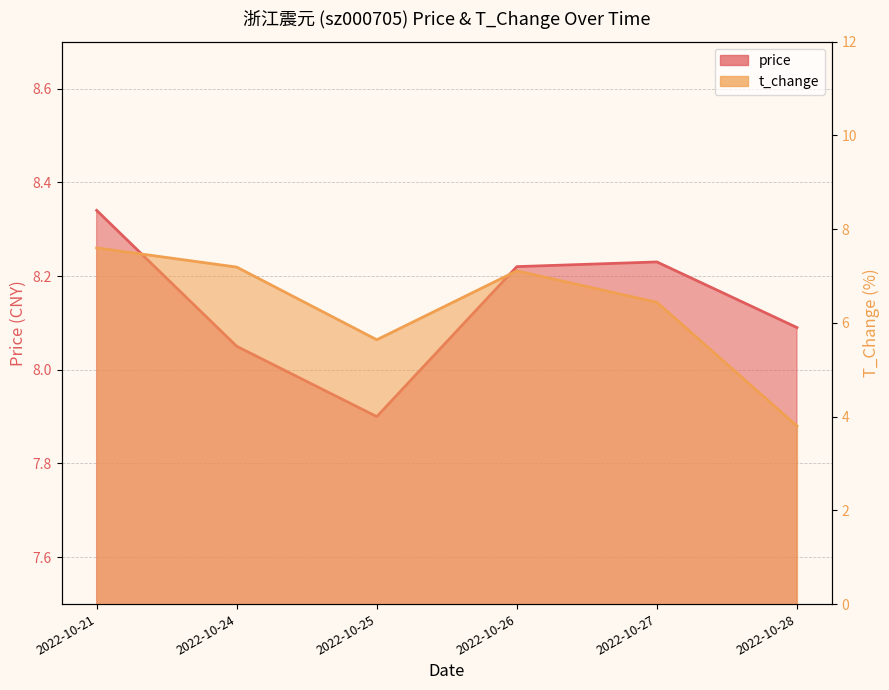

What is the value of the t_change point at the 4th from the left?

7.1